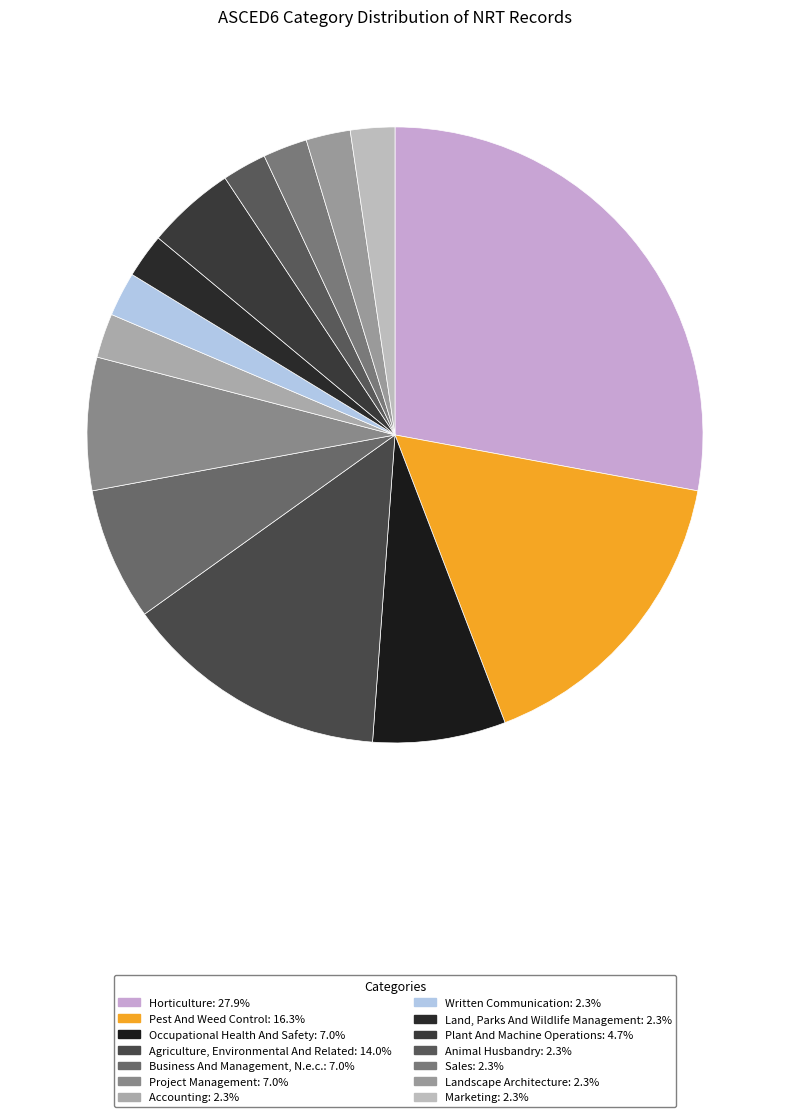

Which category has the biggest portion of the pie?

Horticulture